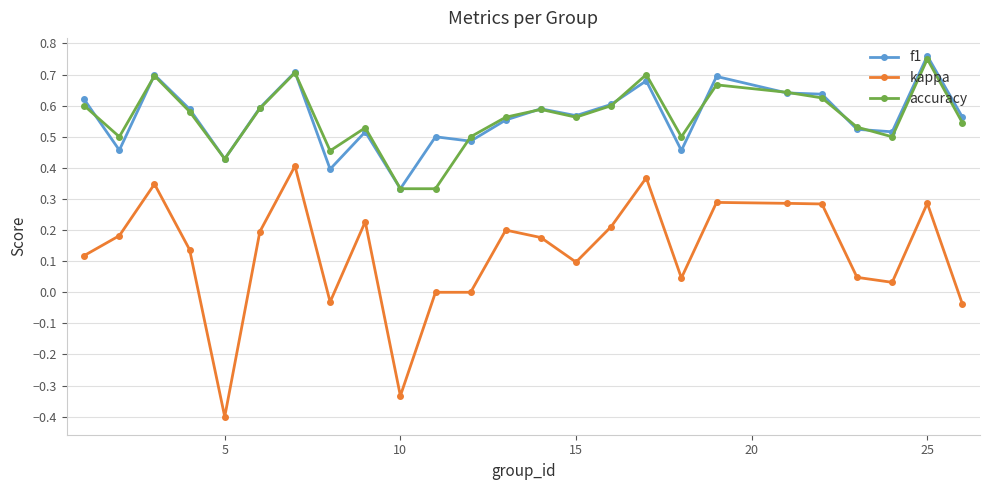

True or false: accuracy and kappa intersect in this chart.

False